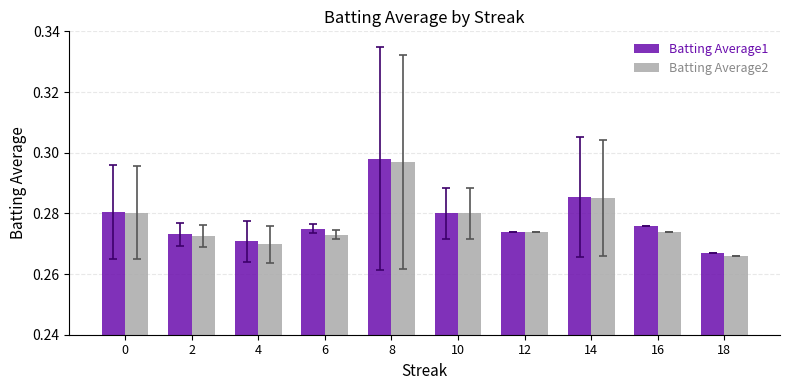

How many bars are there in each group?

2